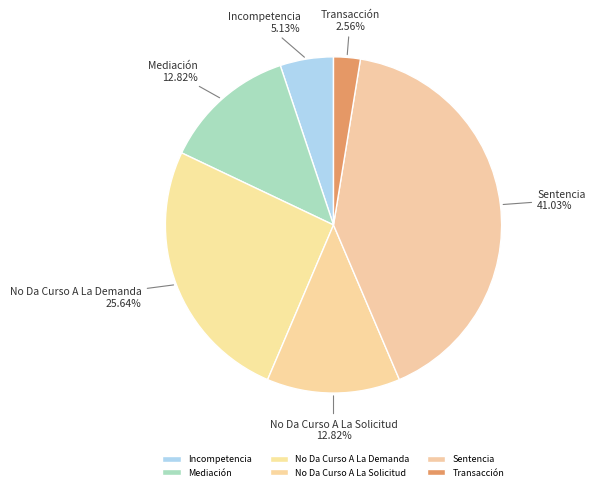

To the nearest percent, what is the combined percentage of No Da Curso A La Solicitud and No Da Curso A La Demanda?

38%